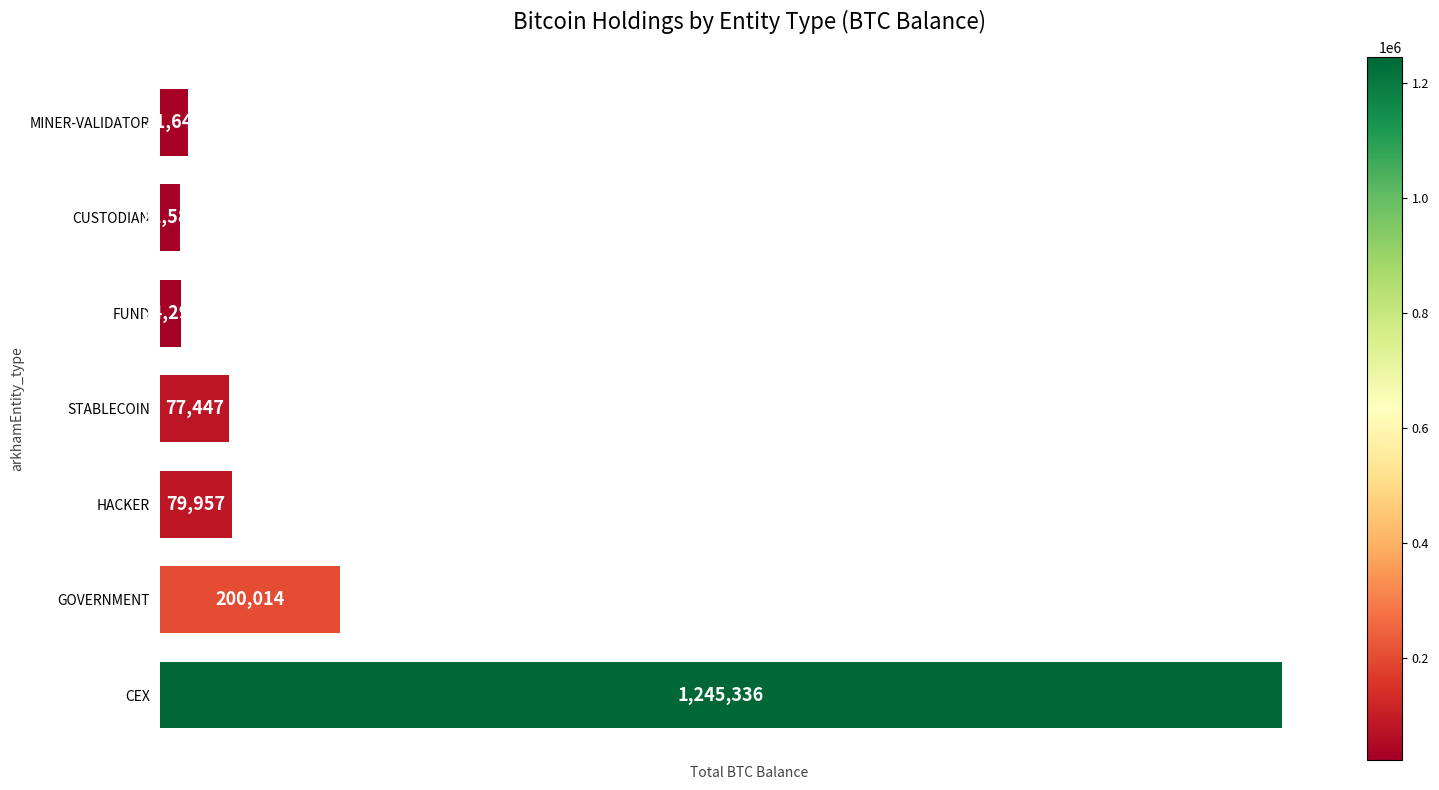

Rank the categories by value from highest to lowest.

CEX, GOVERNMENT, HACKER, STABLECOIN, MINER-VALIDATOR, FUND, CUSTODIAN